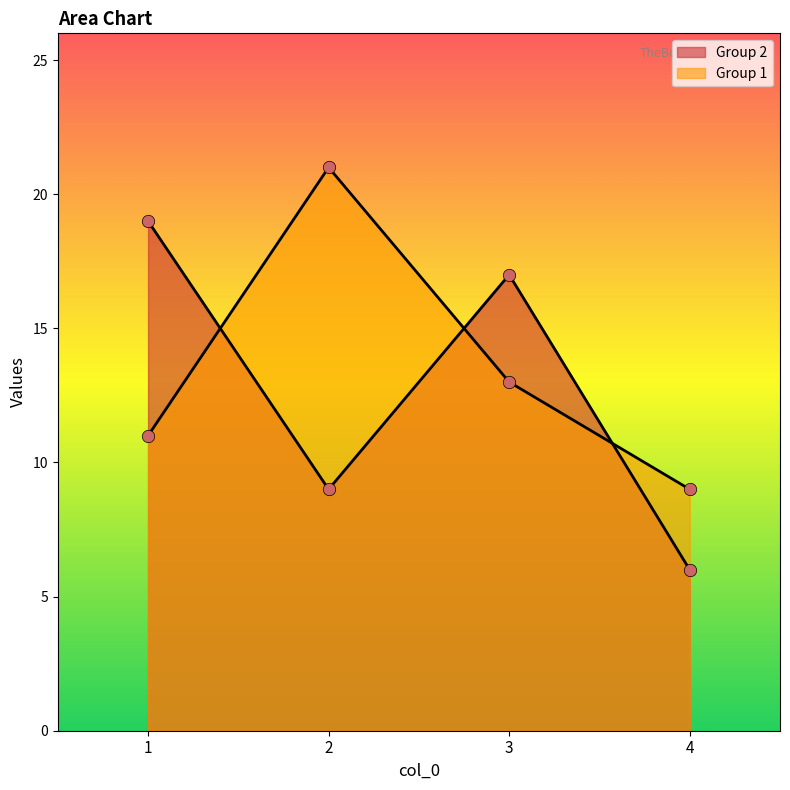

What is the total value across all series at 4?

15